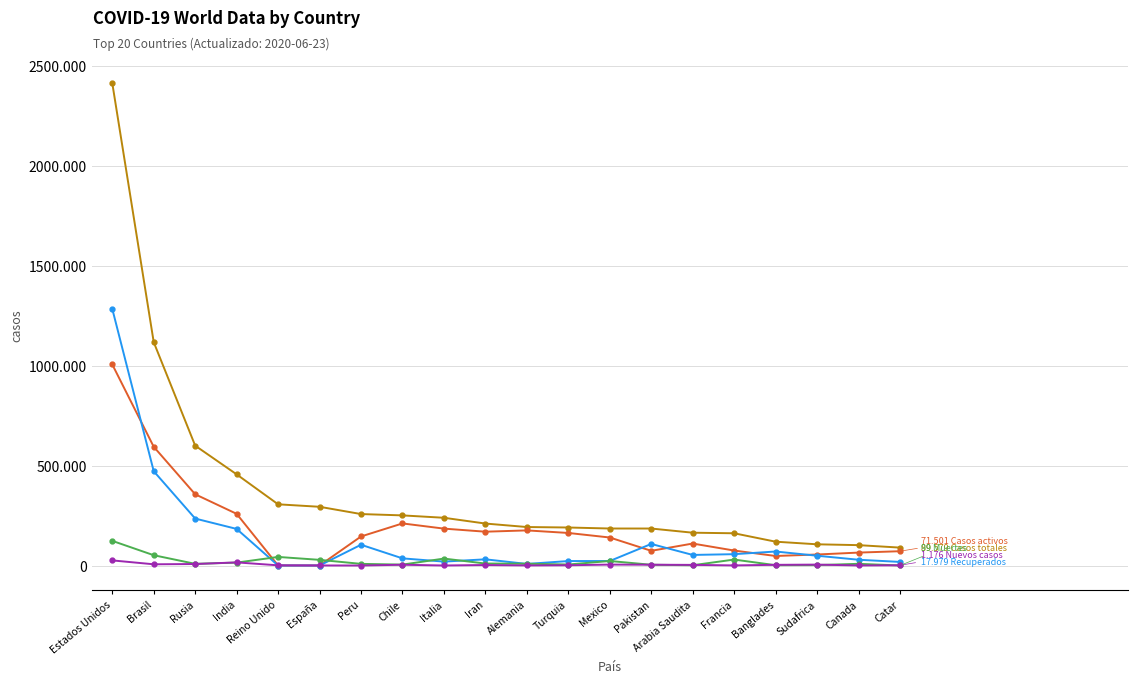

Does the chart have visible grid lines?

Yes